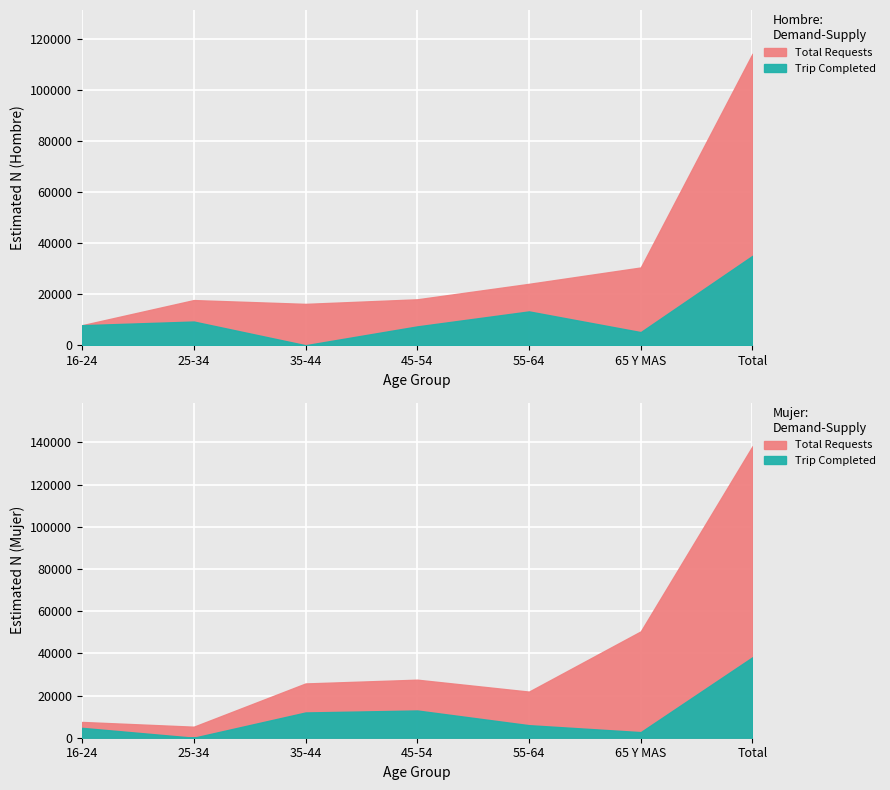

The value of Total N (Mujer) at 35-44 is 25712. True or false?

True